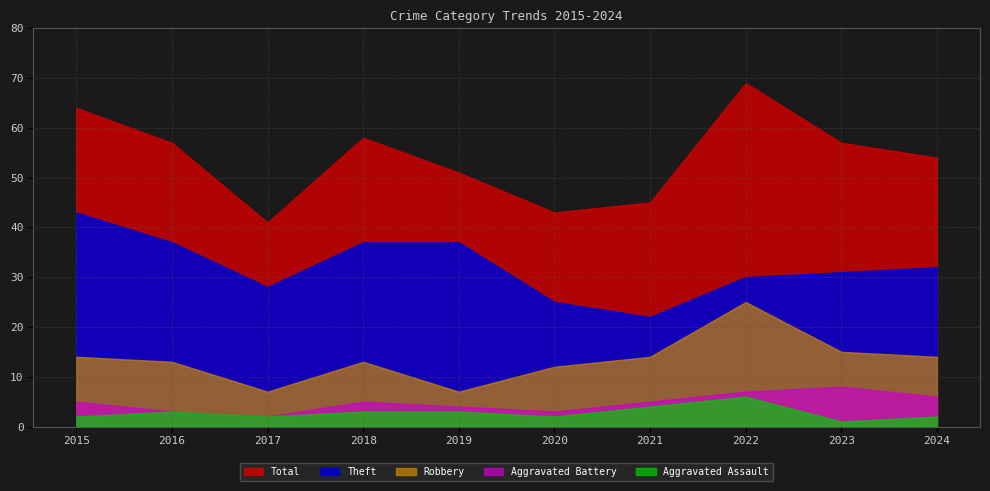

How many data points in Theft are above 32?

4